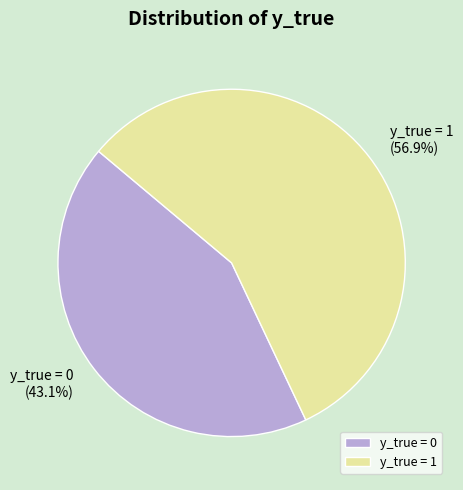

To the nearest percent, what is the difference between the y_true = 0 and y_true = 1 slice percentages?

14%